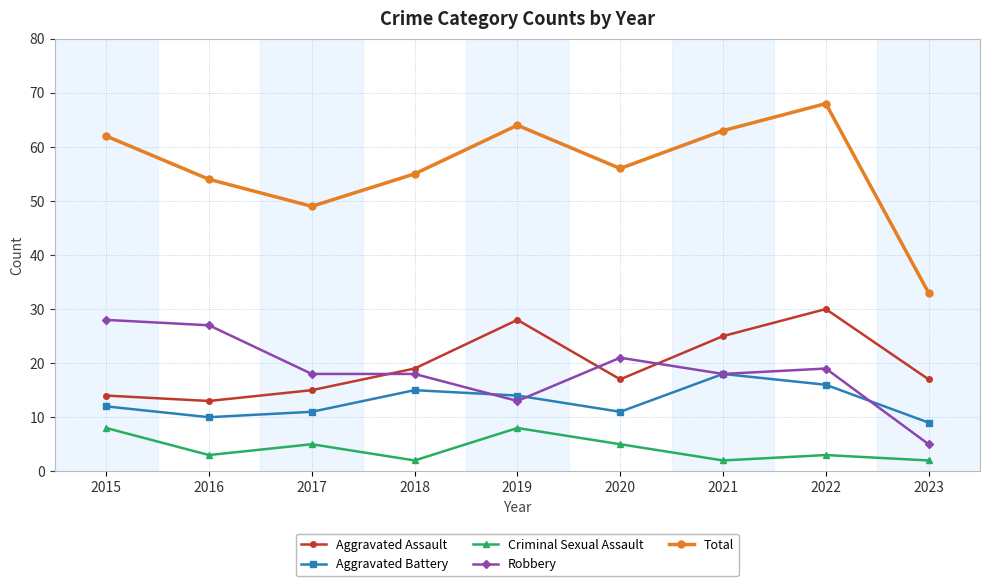

Reading left to right, extract all data points from this chart.

Aggravated Assault: 2015=14	2016=13	2017=15	2018=19	2019=28	2020=17	2021=25	2022=30	2023=17
Aggravated Battery: 2015=12	2016=10	2017=11	2018=15	2019=14	2020=11	2021=18	2022=16	2023=9
Criminal Sexual Assault: 2015=8	2016=3	2017=5	2018=2	2019=8	2020=5	2021=2	2022=3	2023=2
Robbery: 2015=28	2016=27	2017=18	2018=18	2019=13	2020=21	2021=18	2022=19	2023=5
Total: 2015=62	2016=54	2017=49	2018=55	2019=64	2020=56	2021=63	2022=68	2023=33